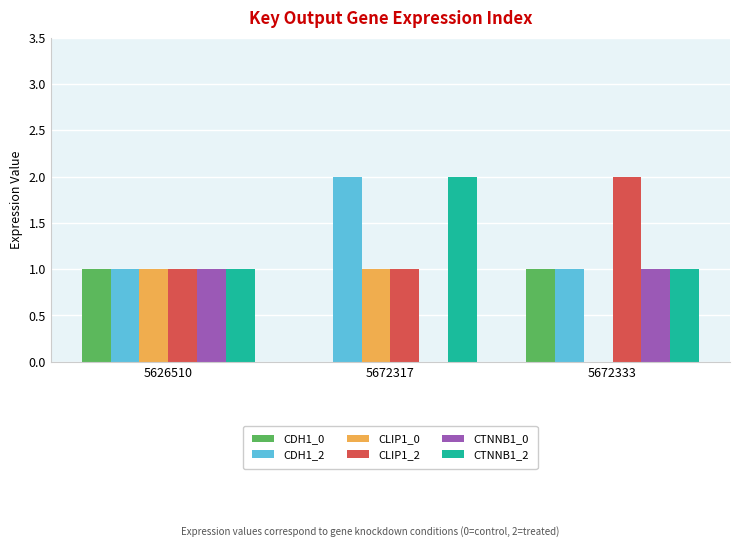

How many categories are shown in the chart?

3